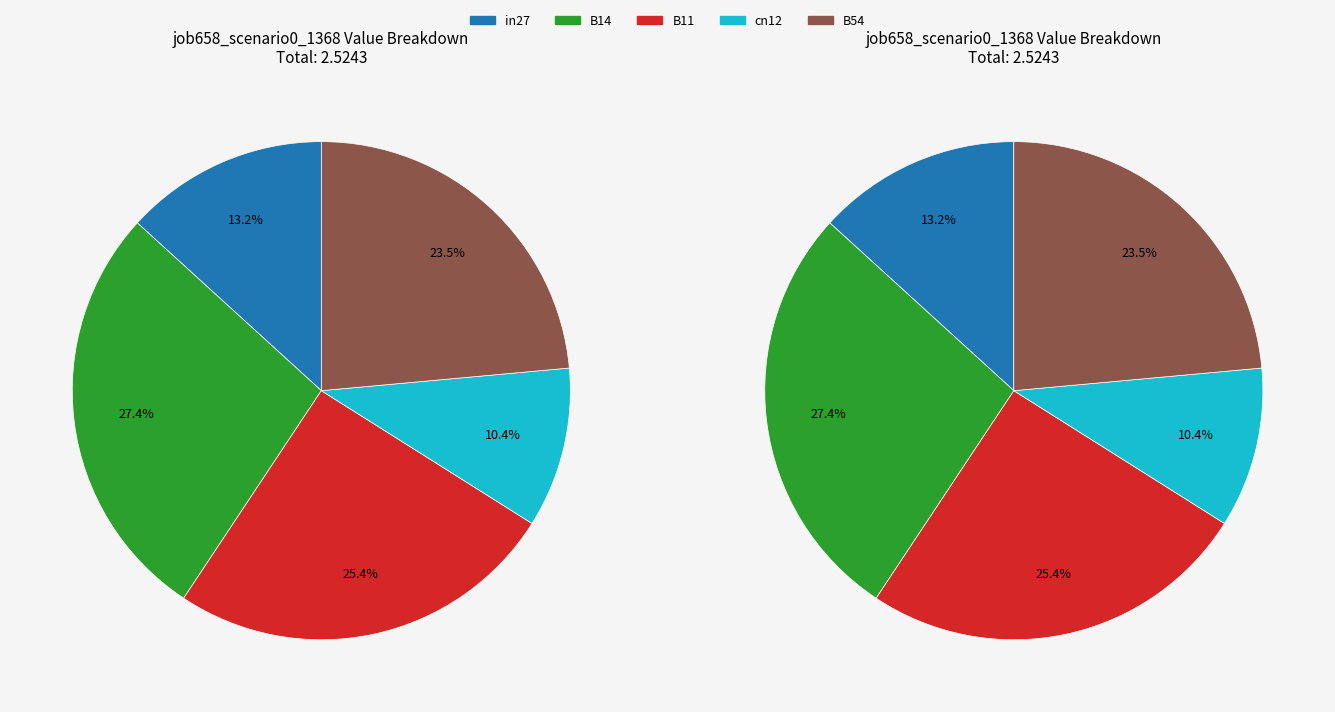

The B14 slice represents 20% of the pie. True or false?

False